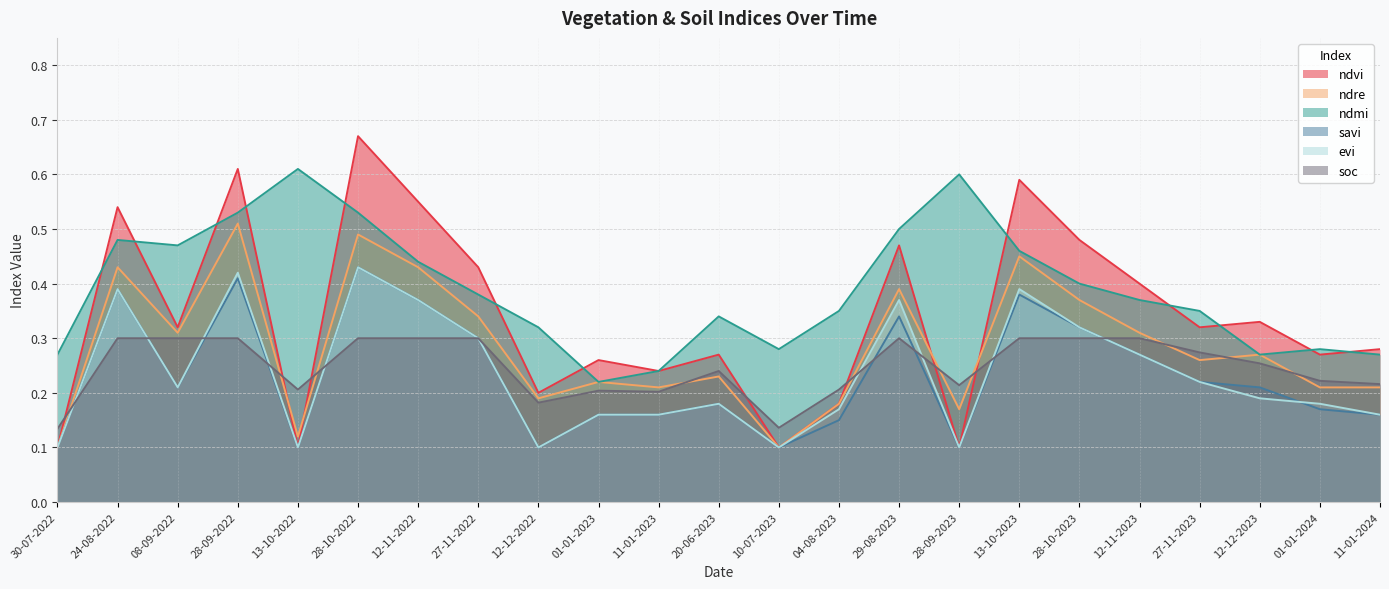

The ndre series shows 0.1 at 08-09-2022. True or false?

False